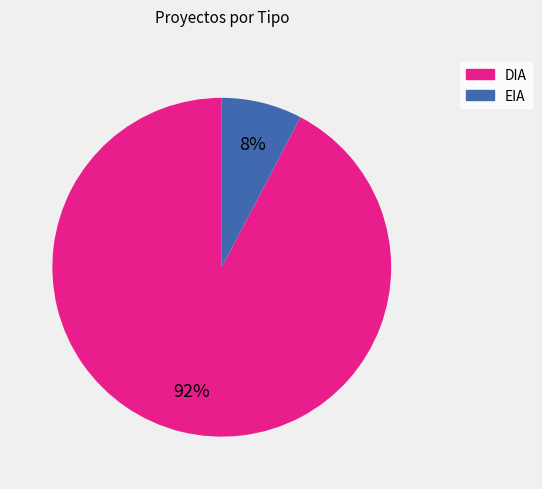

To the nearest percent, what is the average slice percentage?

50%